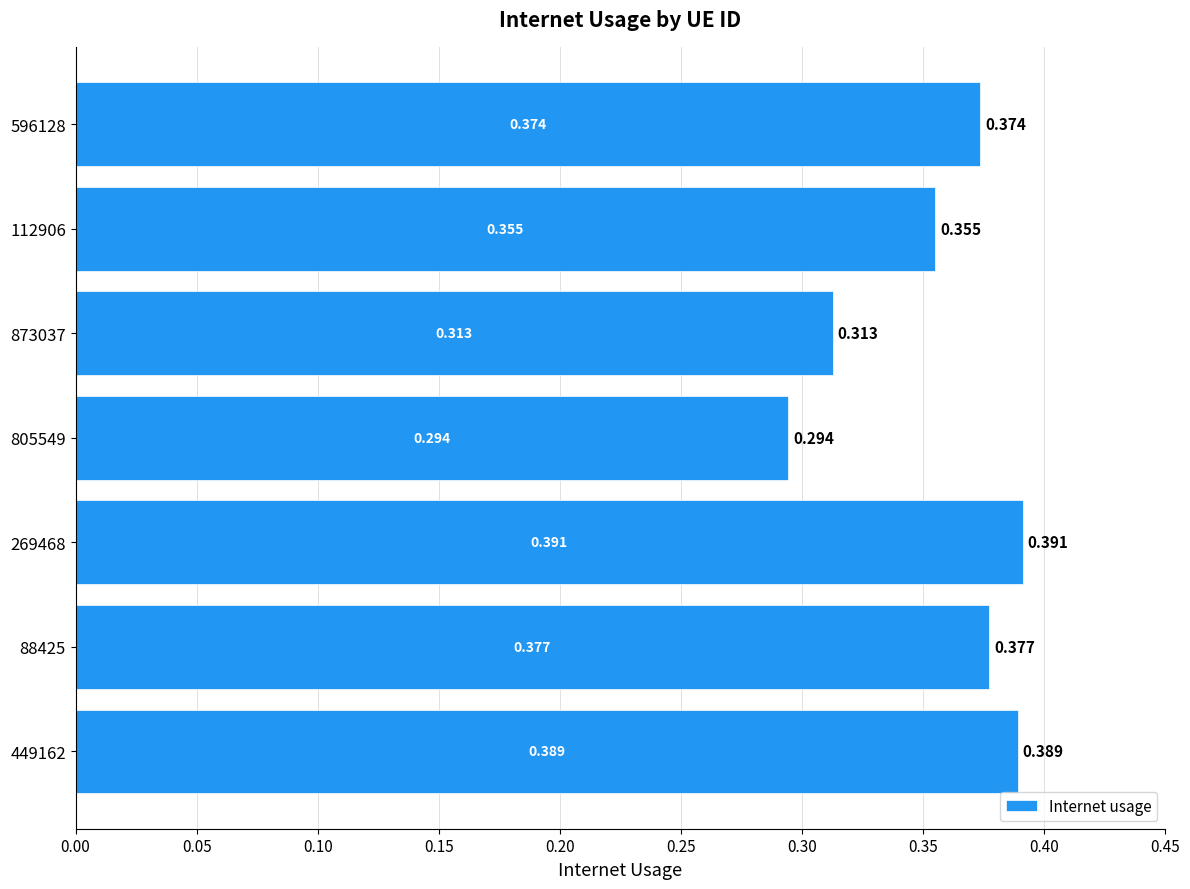

Count the values in the range 0 to 1.

7